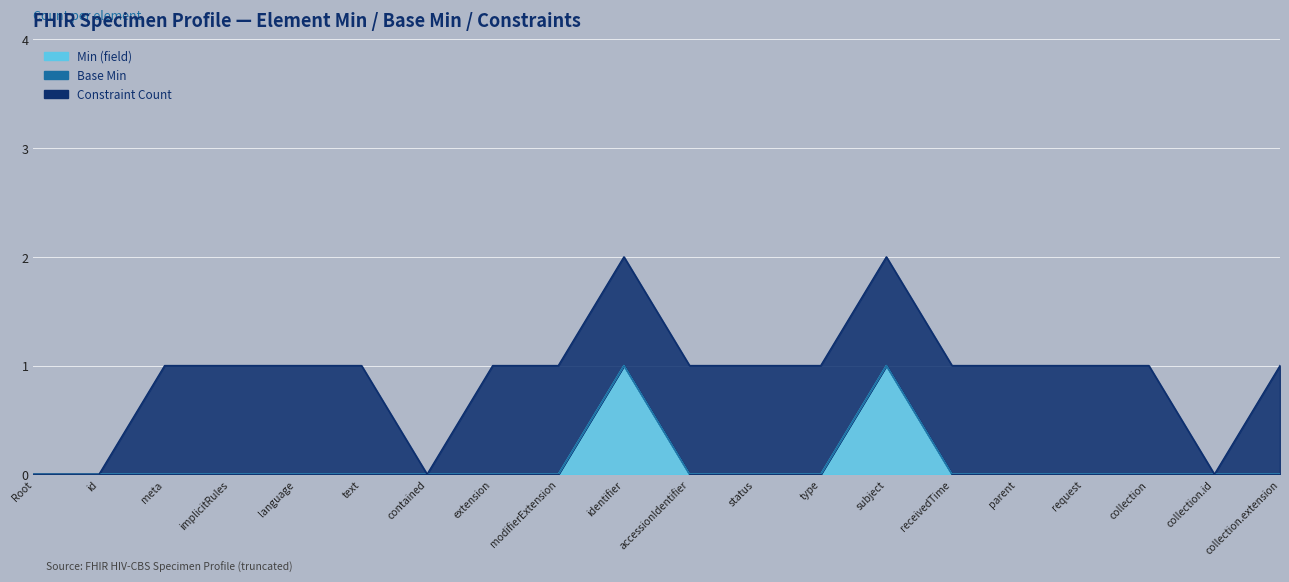

The value of Constraint Count at Specimen.request is 1. True or false?

True